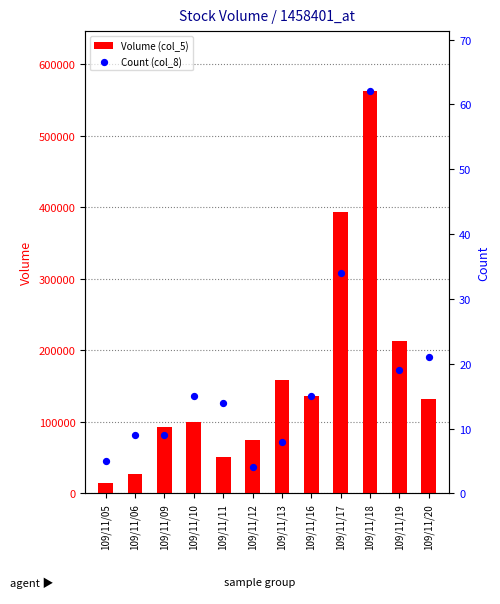

Which series has the largest total across all categories?

Volume (col_5)